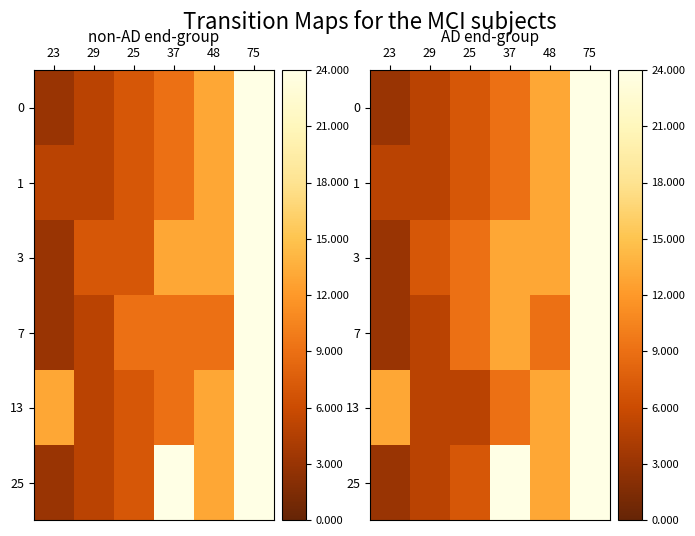

Rank the series by their maximum value, from lowest to highest.

0, 1, 3, 7, 13, 25